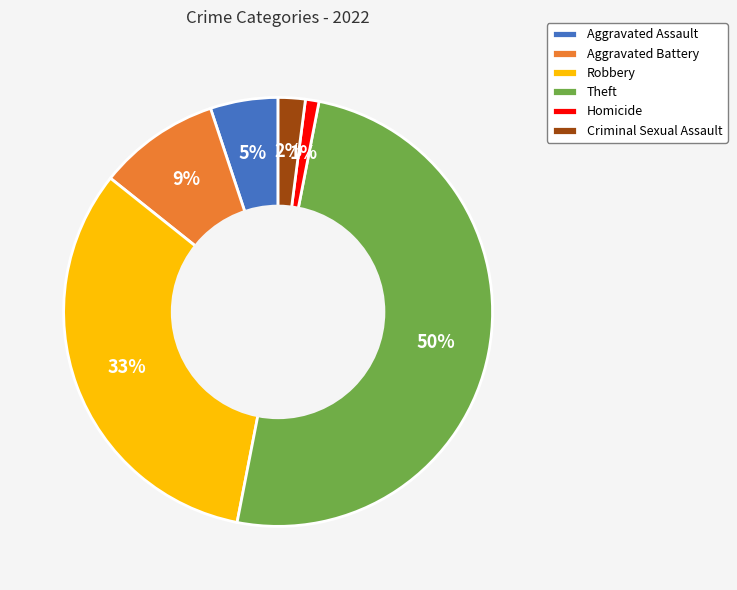

Between Criminal Sexual Assault and Theft, which is larger?

Theft